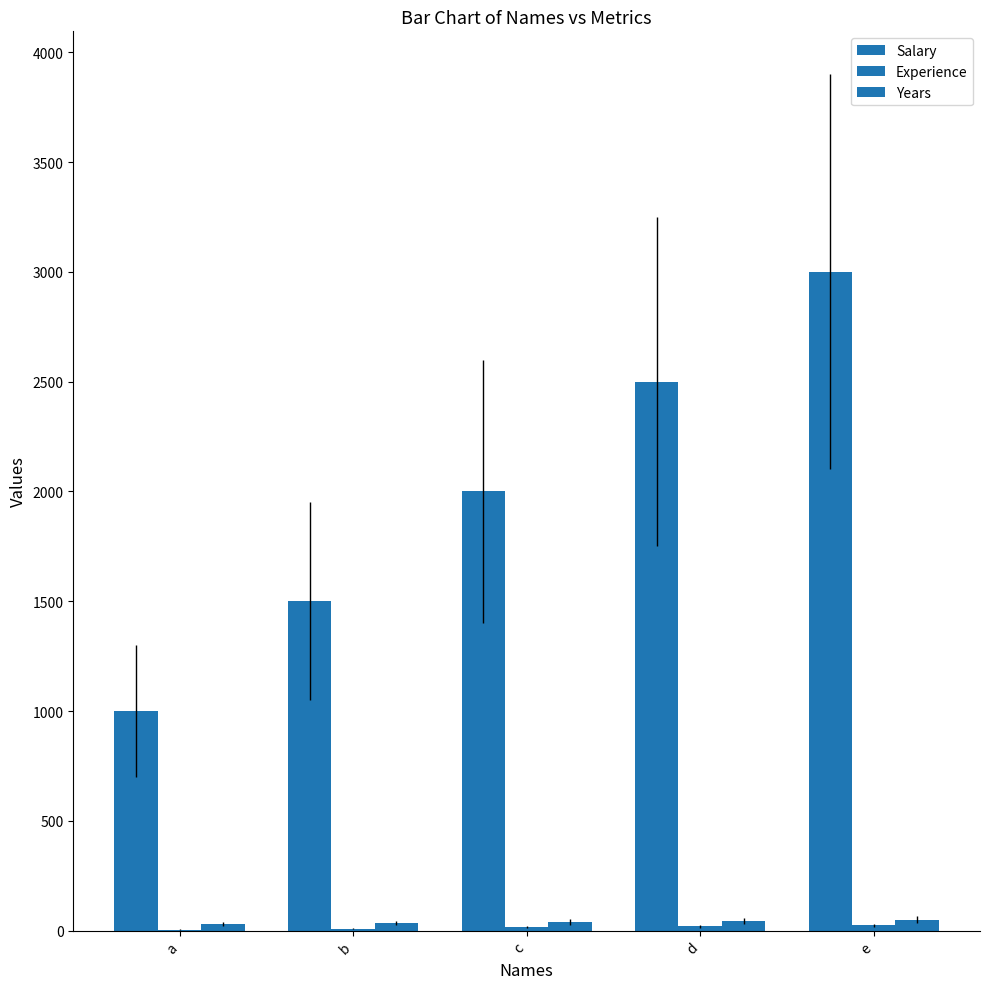

What is the difference between the Years values at c and d?

5